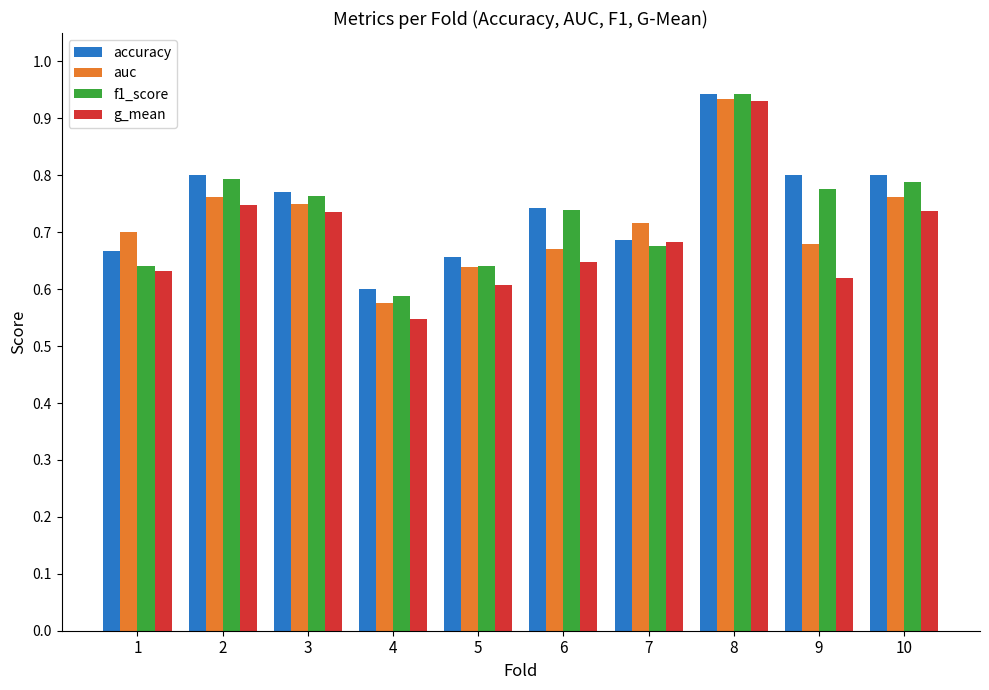

How many distinct data groups are displayed?

4